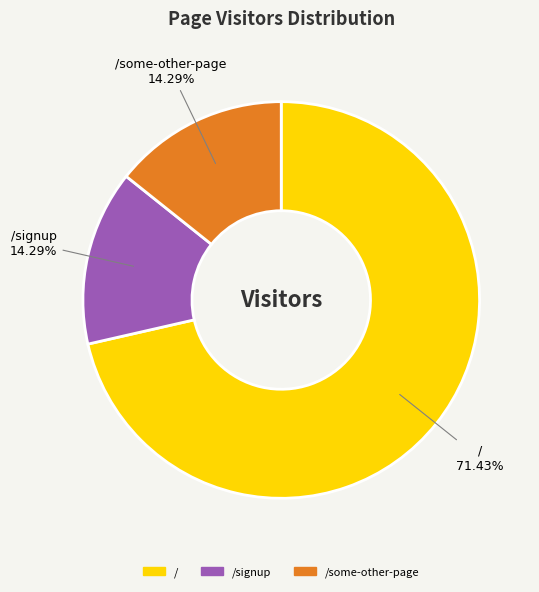

Does any single category account for the majority?

Yes